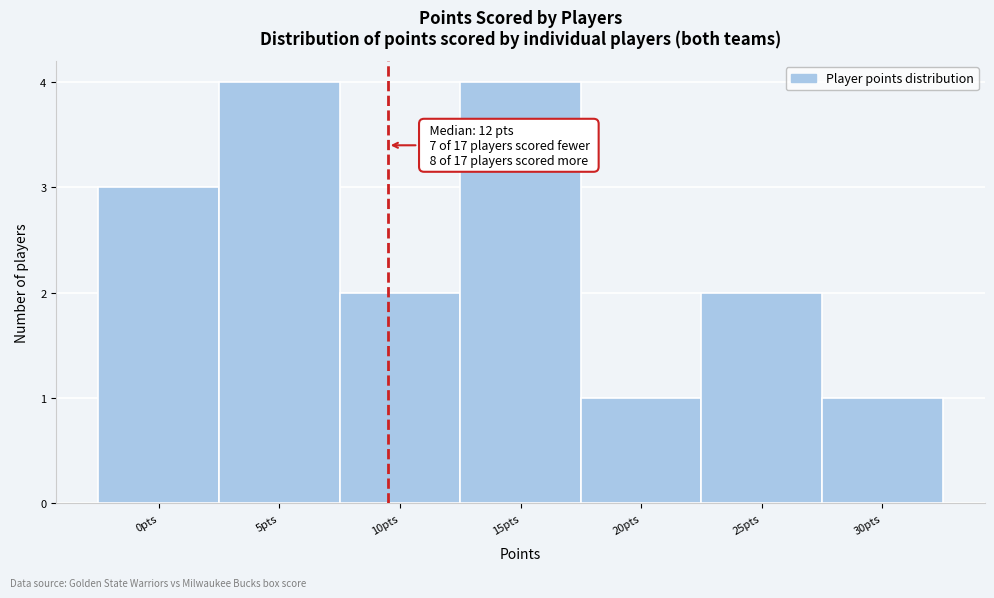

Reading left to right, what are all the values shown in this chart?

0pts=3	5pts=4	10pts=2	15pts=4	20pts=1	25pts=2	30pts=1